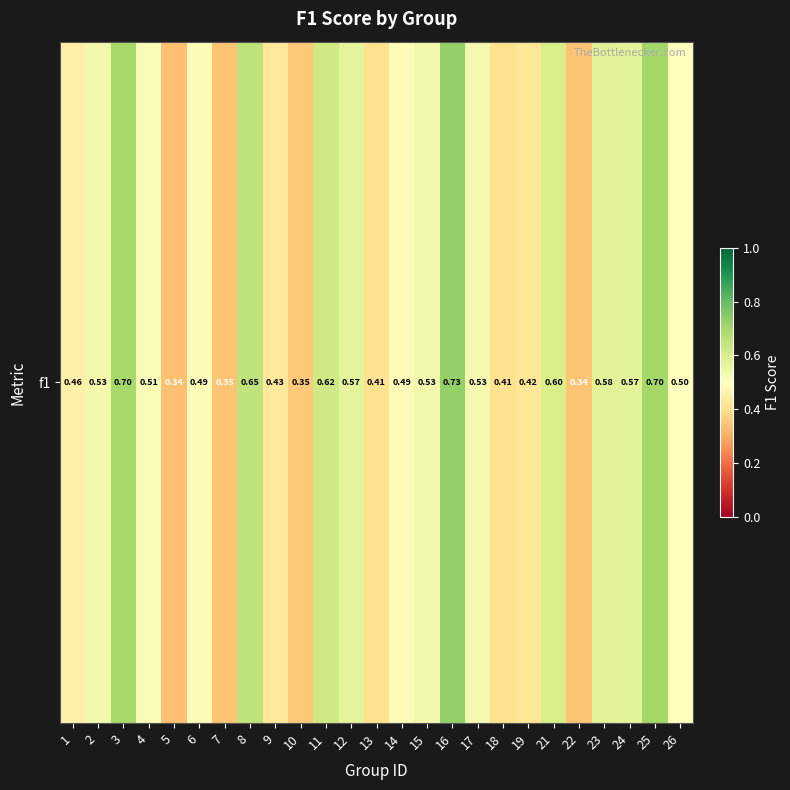

Is it true that the value at 19 is 0.4?

True